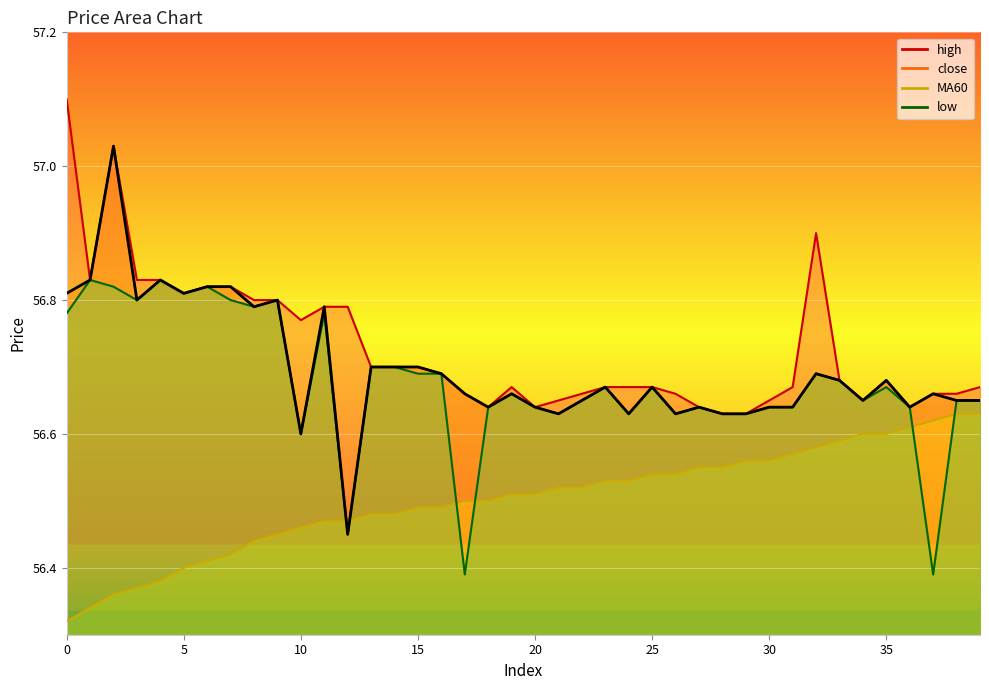

What is the label of the 20th point from the left?

19